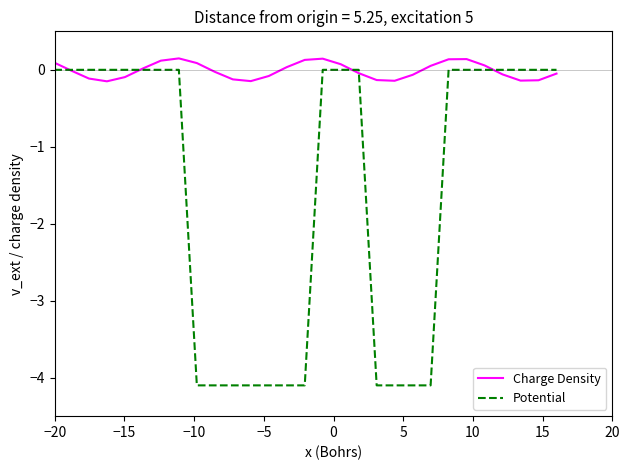

True or false: Charge Density has more than 2 points higher than both neighbors.

True